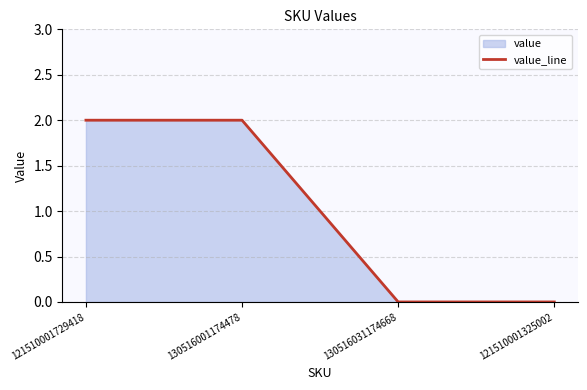

Rank the categories by value from highest to lowest.

121510001729418, 130516001174478, 130516031174668, 121510001325002